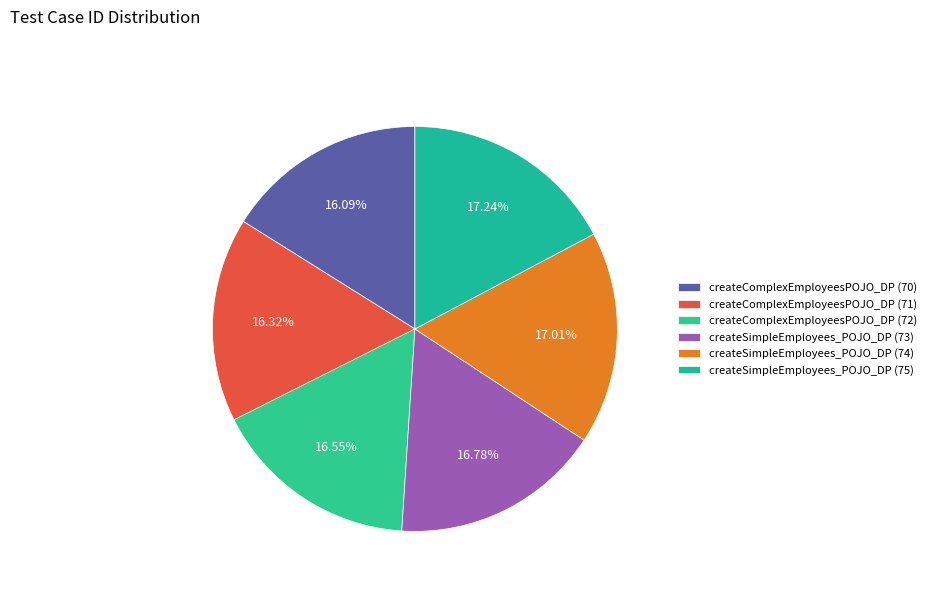

Is there any slice that represents more than half of the pie?

No